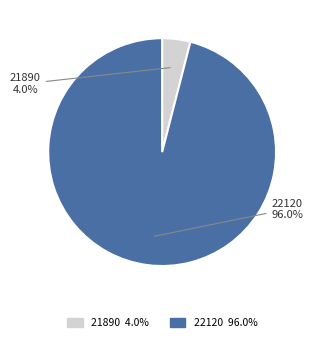

Rank the categories by value from lowest to highest.

21890, 22120